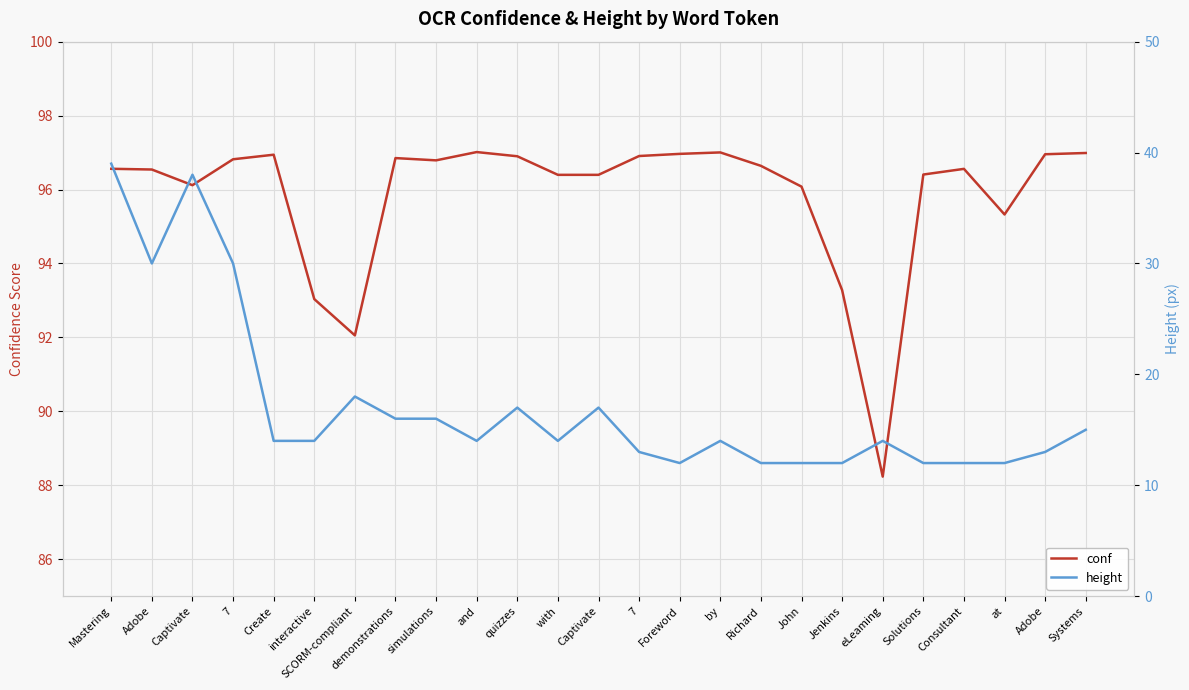

What is the label of the 9th point from the left?

simulations